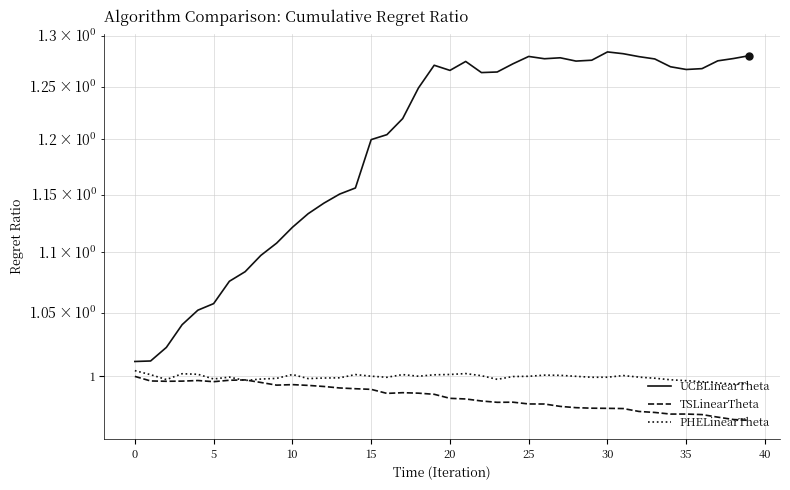

What is the value of the UCBLinearTheta point at the 38th from the left?

1.3